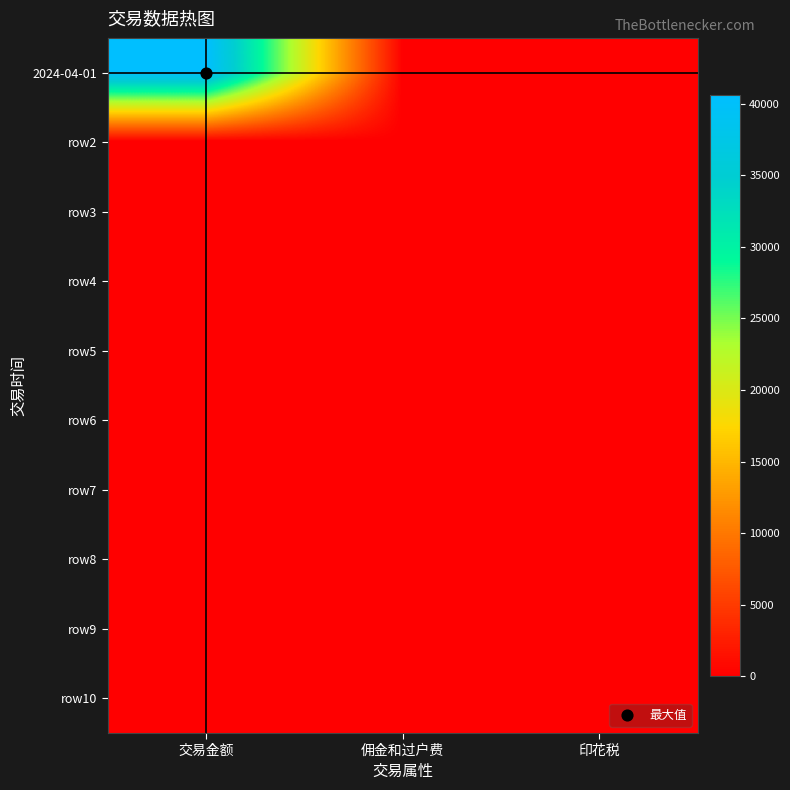

Between 印花税 and 佣金和过户费, which is larger?

佣金和过户费